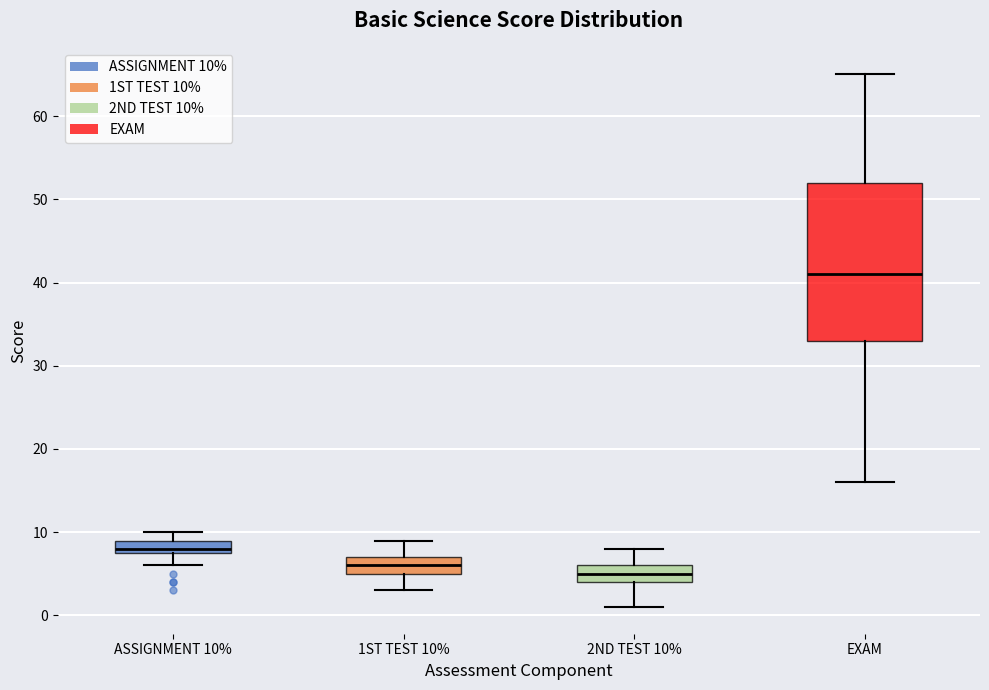

Reading left to right, transcribe this box plot: for each box, give where its median line is, the range the box spans, and where its two whiskers end, as read against the y-axis. The values are not printed on the chart, so give them approximately, as read against the axis.

ASSIGNMENT 10%: median 8 (just above the box's lower edge), box 8 to 9, whiskers 6 to 10
1ST TEST 10%: median 6, box 5 to 7, whiskers 3 to 9
2ND TEST 10%: median 5, box 4 to 6, whiskers 1 to 8
EXAM: median 41, box 33 to 52, whiskers 16 to 65